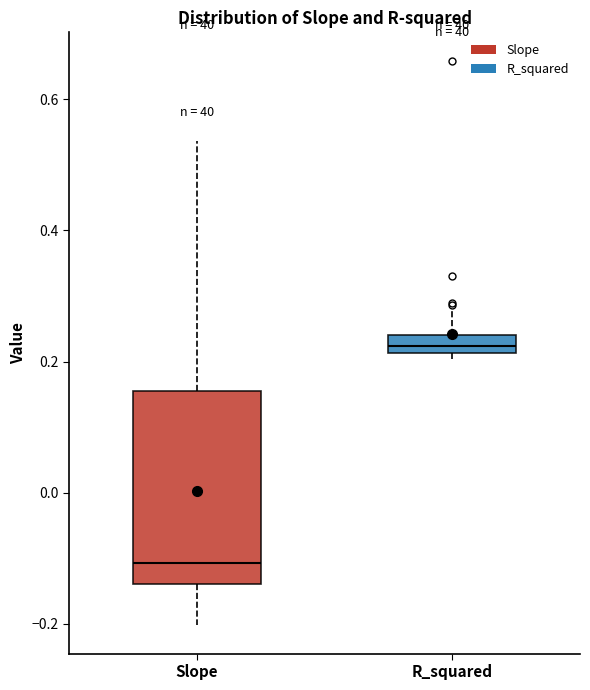

Where is the lower edge of the box for R_squared on the y-axis? The values are not printed on the chart, so give them approximately, as read against the axis.

0.22